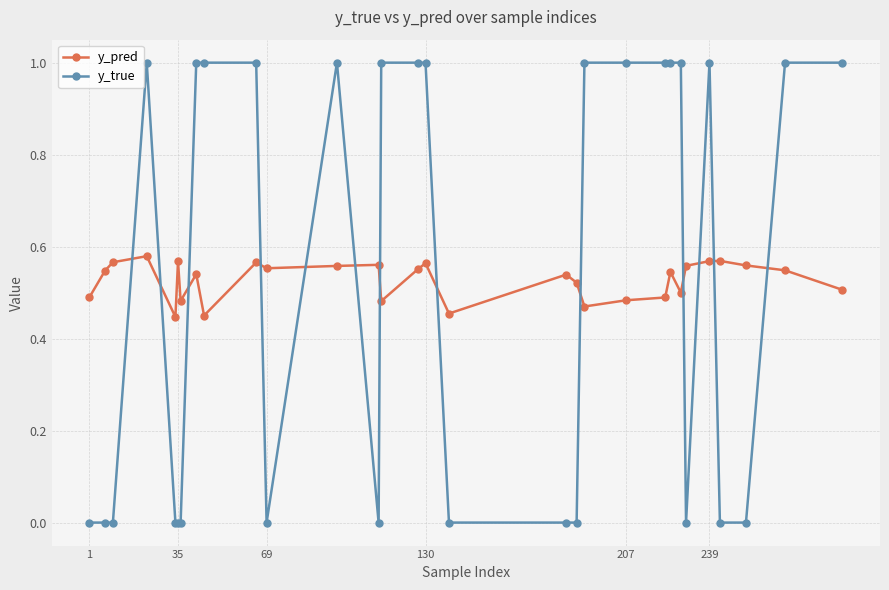

After their last crossing, which series has the higher values: y_true or y_pred?

y_true